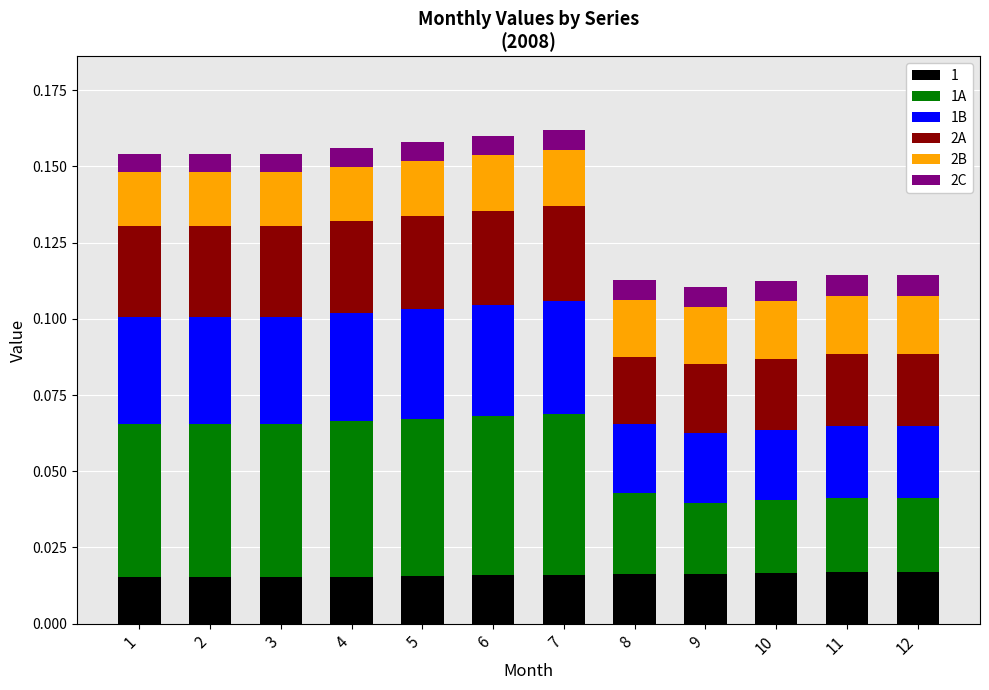

Count the 1 values in the range 0 to 1.

12